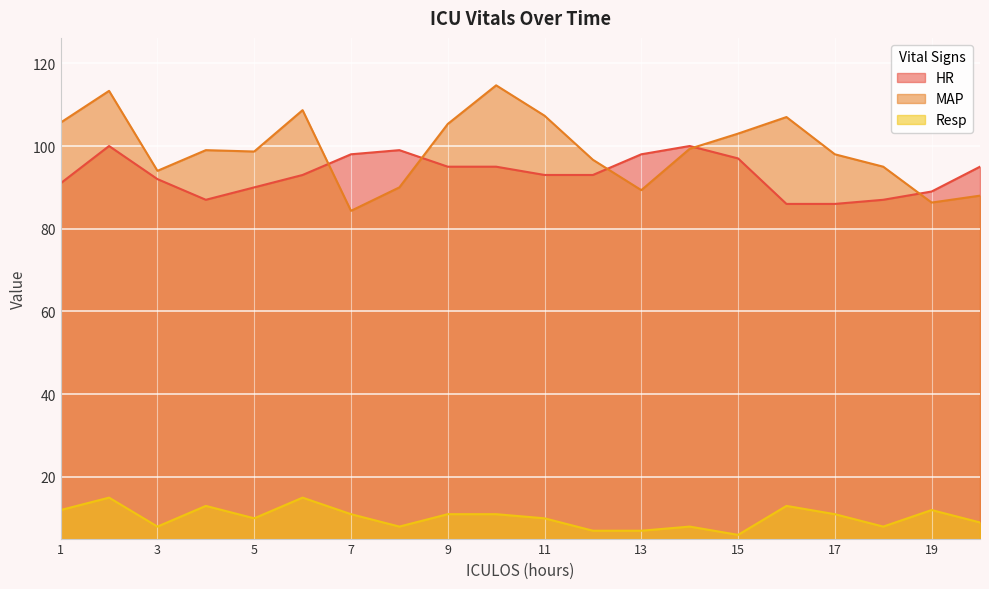

What is the value of the Resp point at the 6th from the left?

15.0